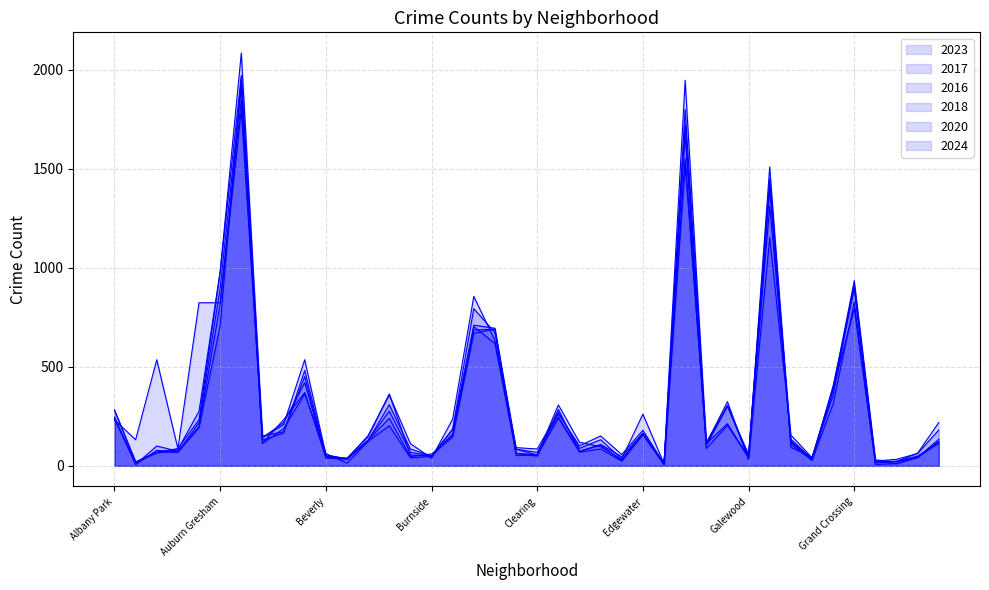

Which category has the highest value across all series?

Austin